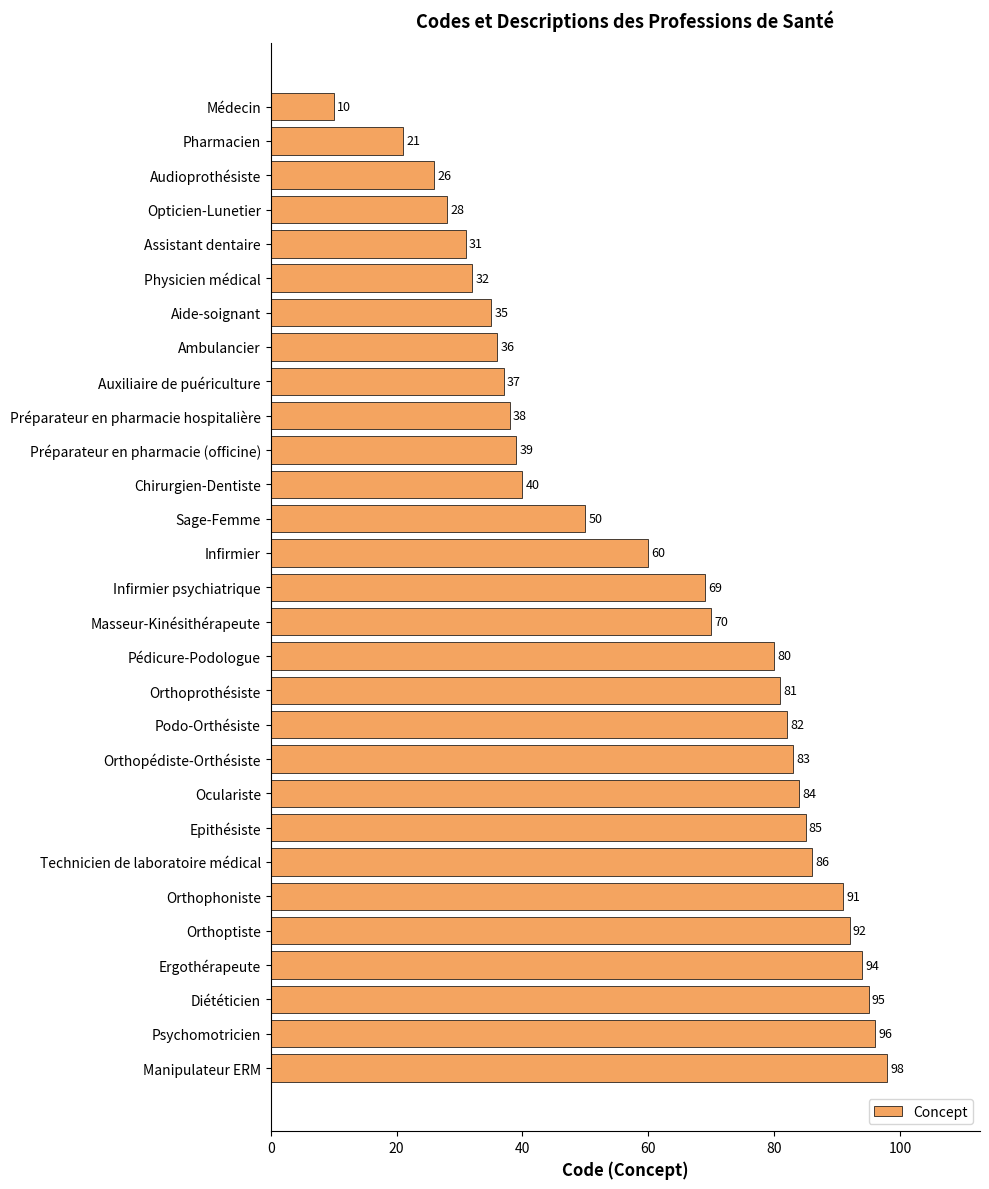

Rank the categories by value from lowest to highest.

Médecin, Pharmacien, Audioprothésiste, Opticien-Lunetier, Assistant dentaire, Physicien médical, Aide-soignant, Ambulancier, Auxiliaire de puériculture, Préparateur en pharmacie hospitalière, Préparateur en pharmacie (officine), Chirurgien-Dentiste, Sage-Femme, Infirmier, Infirmier psychiatrique, Masseur-Kinésithérapeute, Pédicure-Podologue, Orthoprothésiste, Podo-Orthésiste, Orthopédiste-Orthésiste, Oculariste, Epithésiste, Technicien de laboratoire médical, Orthophoniste, Orthoptiste, Ergothérapeute, Diététicien, Psychomotricien, Manipulateur ERM